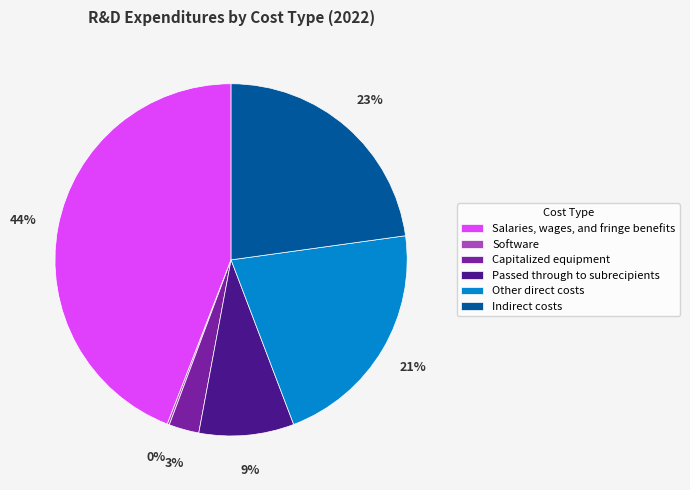

Does any single category account for the majority?

No